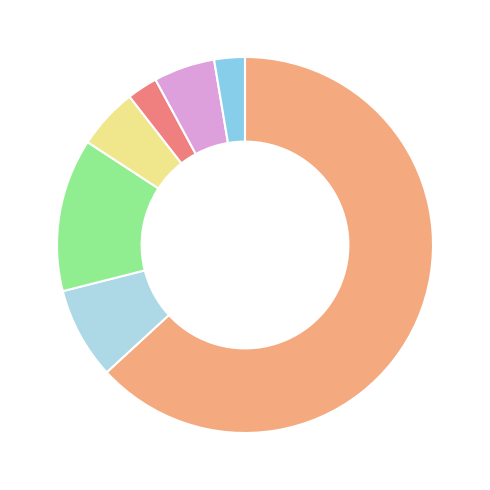

Count the number of slices in the pie.

7